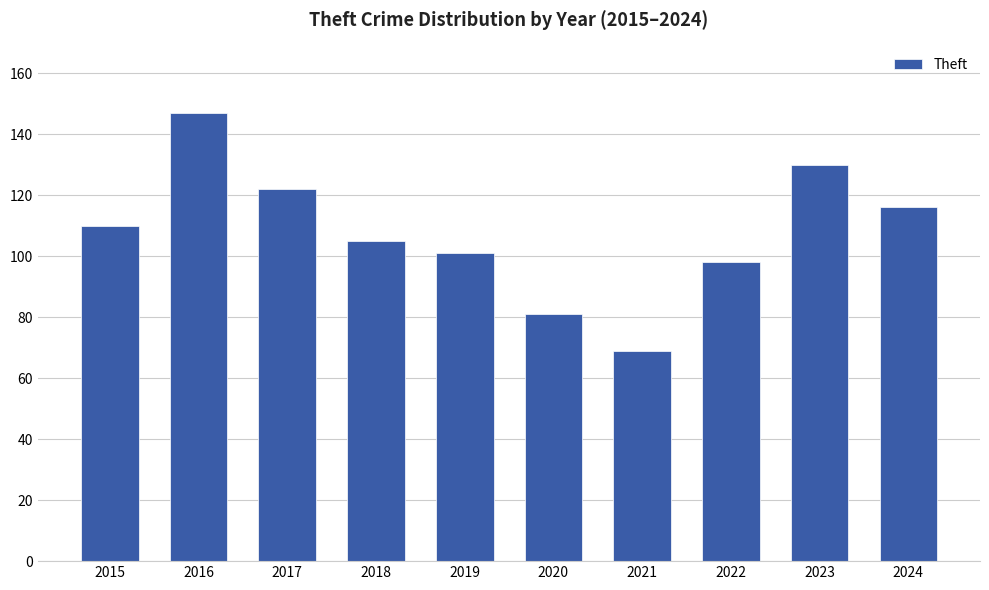

Reading left to right, list all the values displayed in this chart.

110	147	122	105	101	81	69	98	130	116